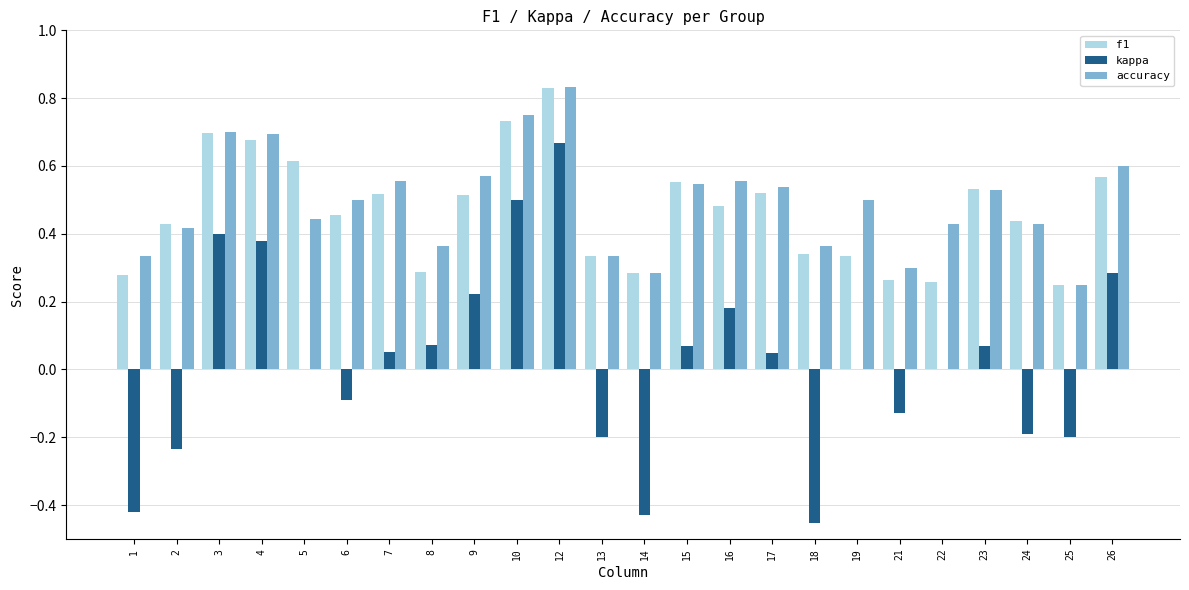

Is the value of kappa at 17 greater than the value of accuracy at 26?

No